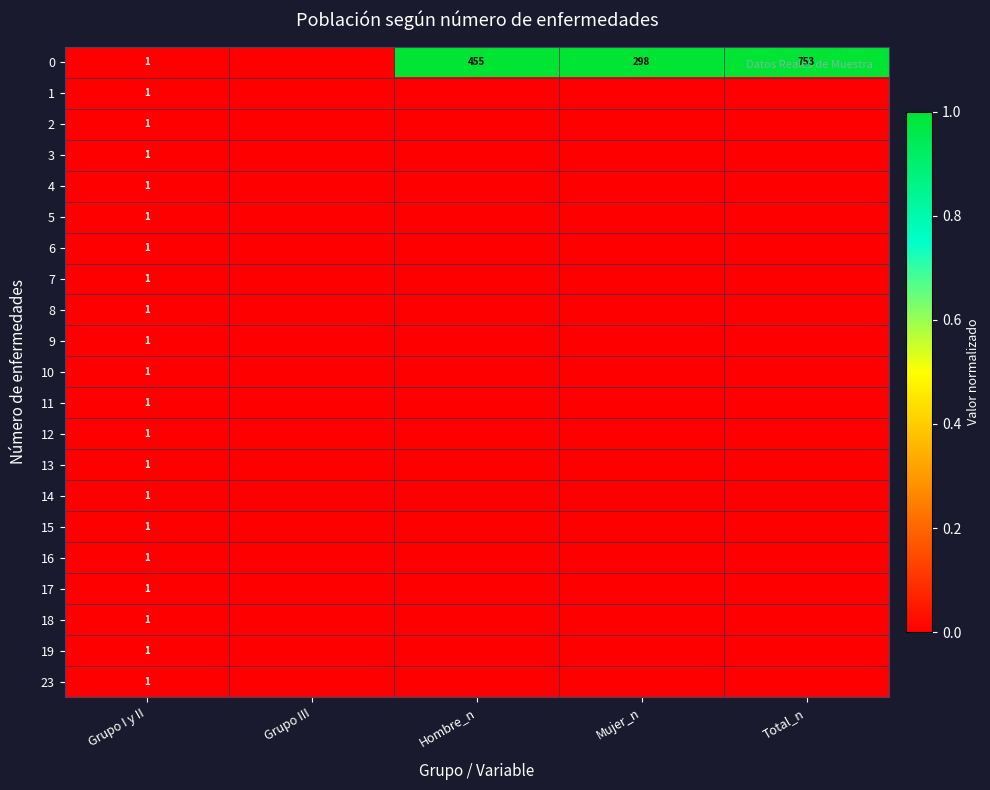

Is it true that 6 equals 1 at Grupo I y II?

True